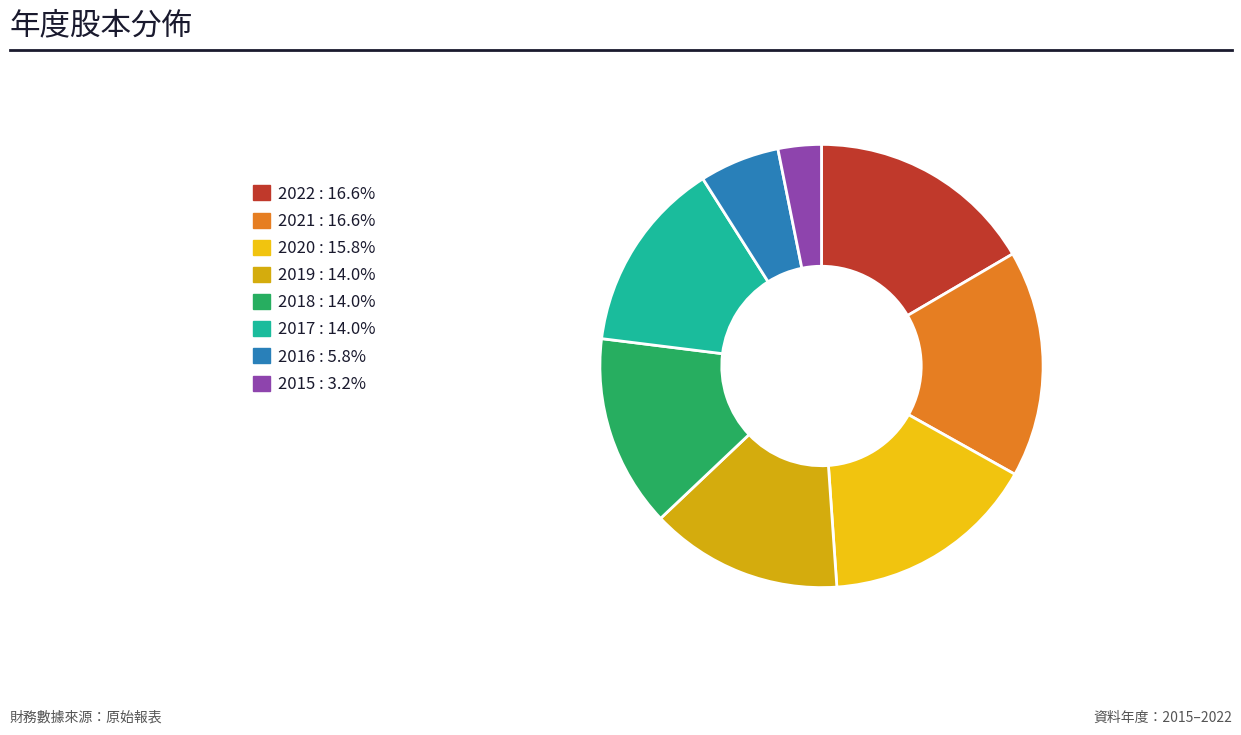

How many slices are in this pie chart?

8